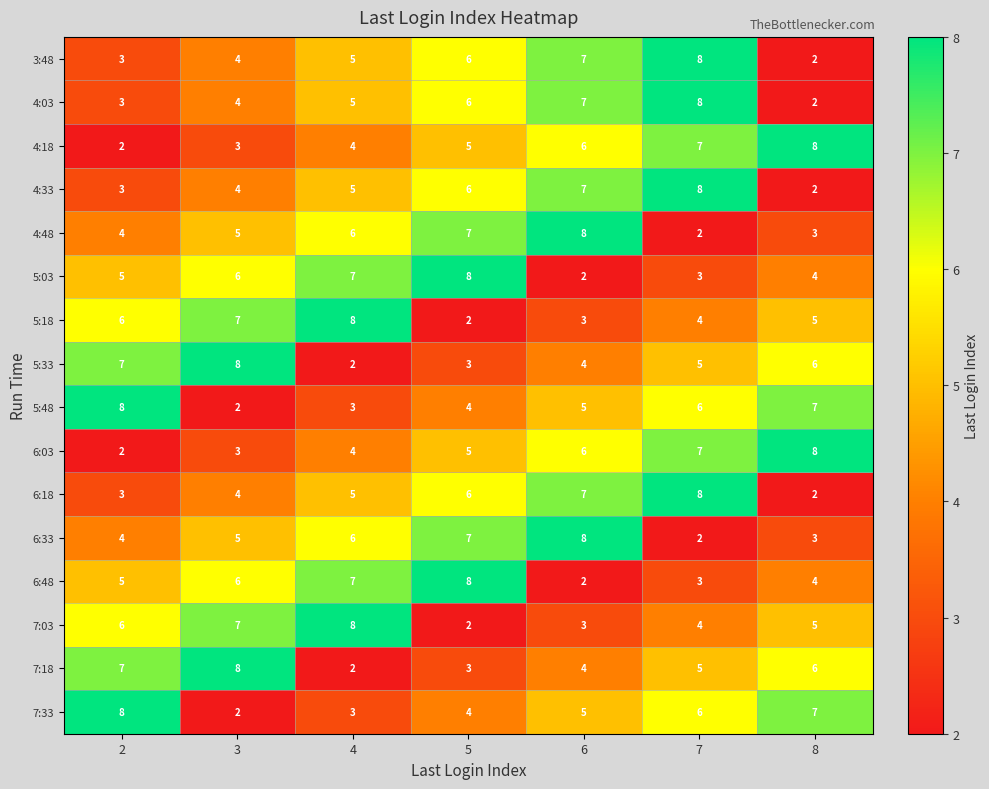

At which category is the sum across all series the highest?

7